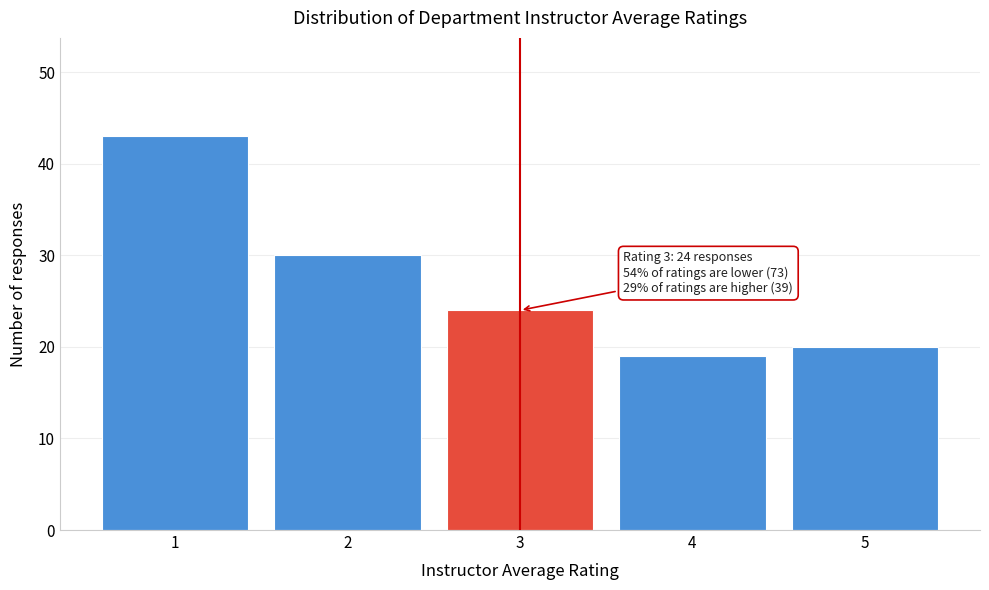

Reading left to right, list all the values displayed in this chart.

1=43	2=30	3=24	4=19	5=20